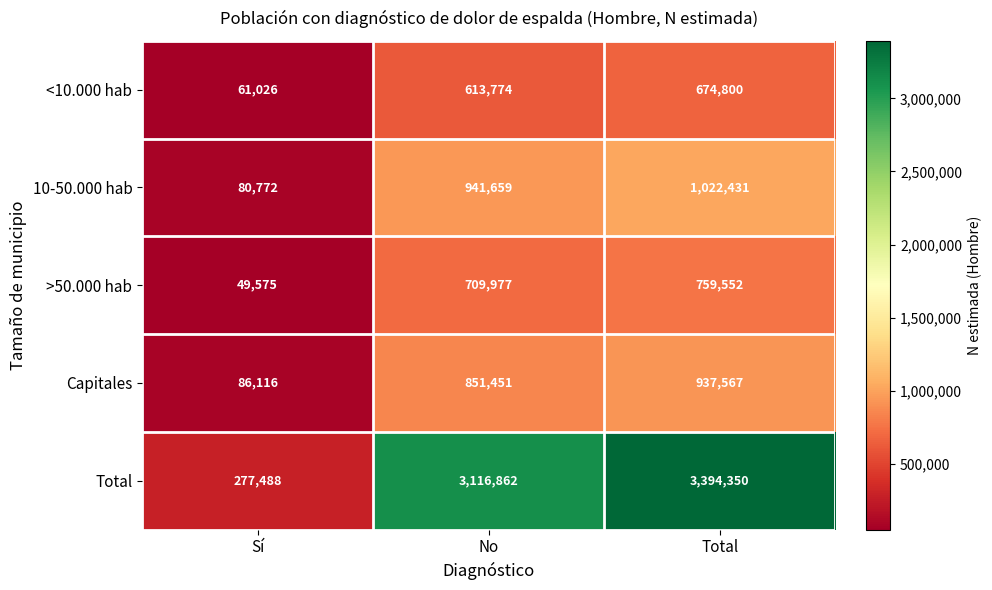

Which series has the largest total across all categories?

Total